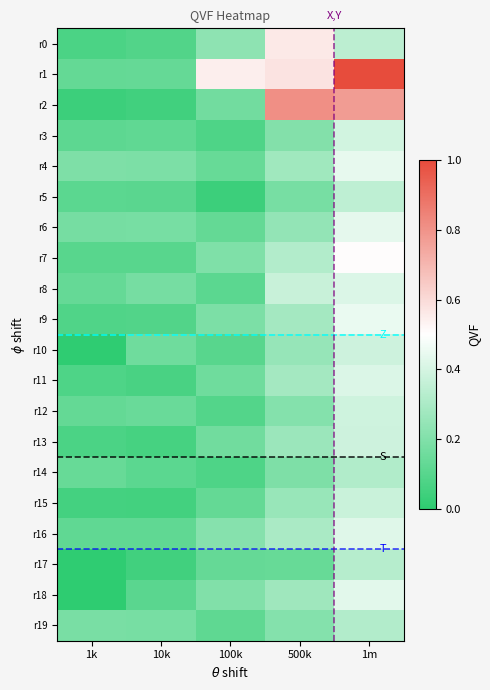

At 10k, list the series in order from smallest to largest.

r2, r17, r15, r13, r11, r9, r0, r7, r5, r18, r14, r3, r16, r1, r12, r10, r8, r6, r19, r4